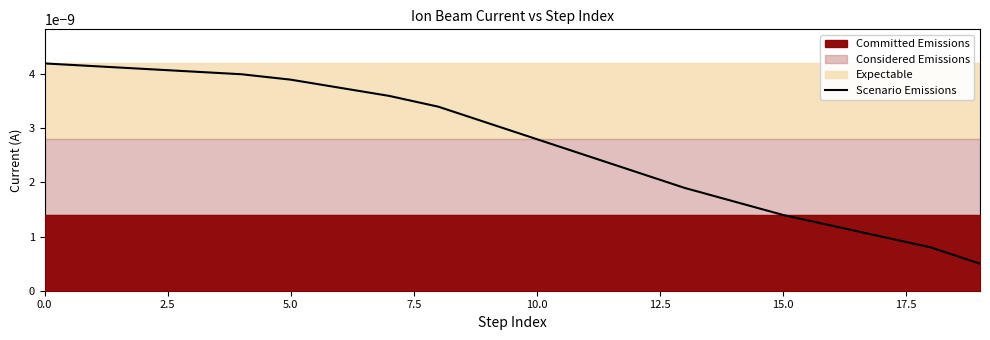

Count the number of categories in the chart.

20